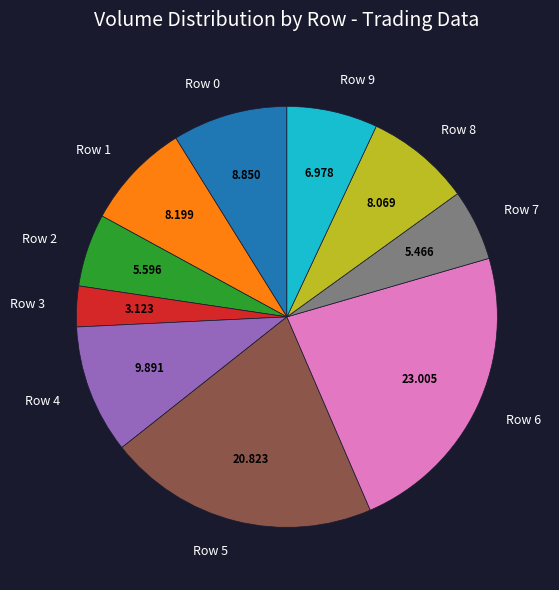

Is it true that Row 7 is 1% of the pie?

False